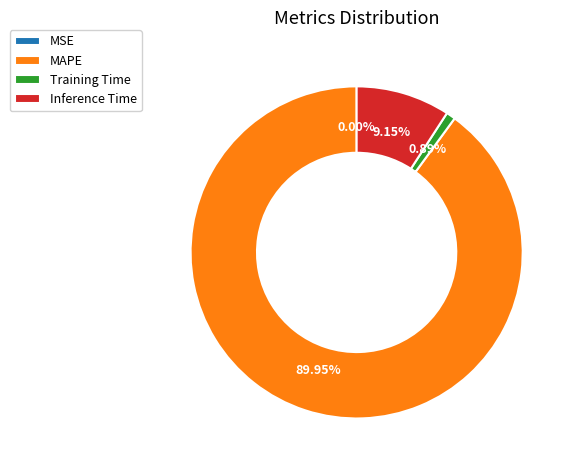

What is the total percentage of Training Time and MAPE?

90.8%